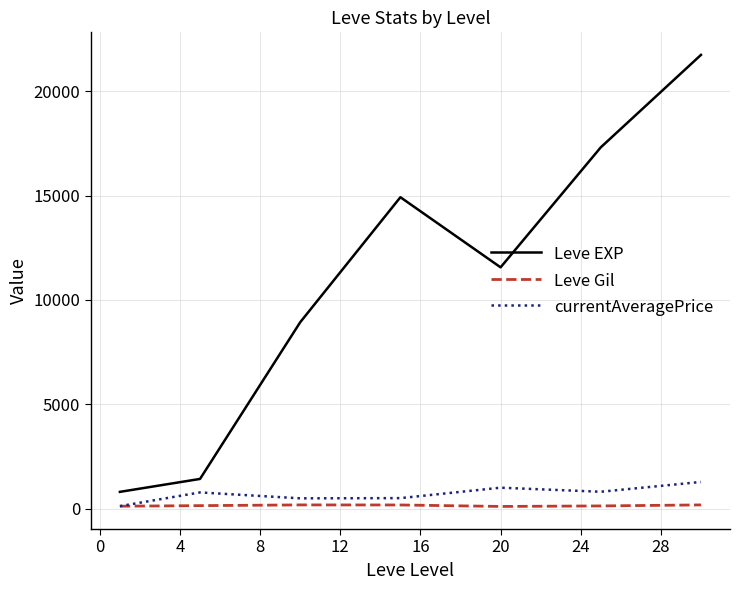

What is the difference between the maximum and minimum values in the currentAveragePrice series?

1159.6